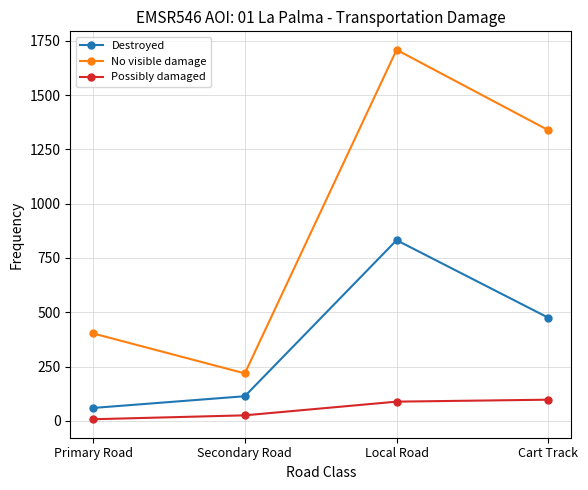

True or false: No visible damage and Destroyed cross at least once.

False